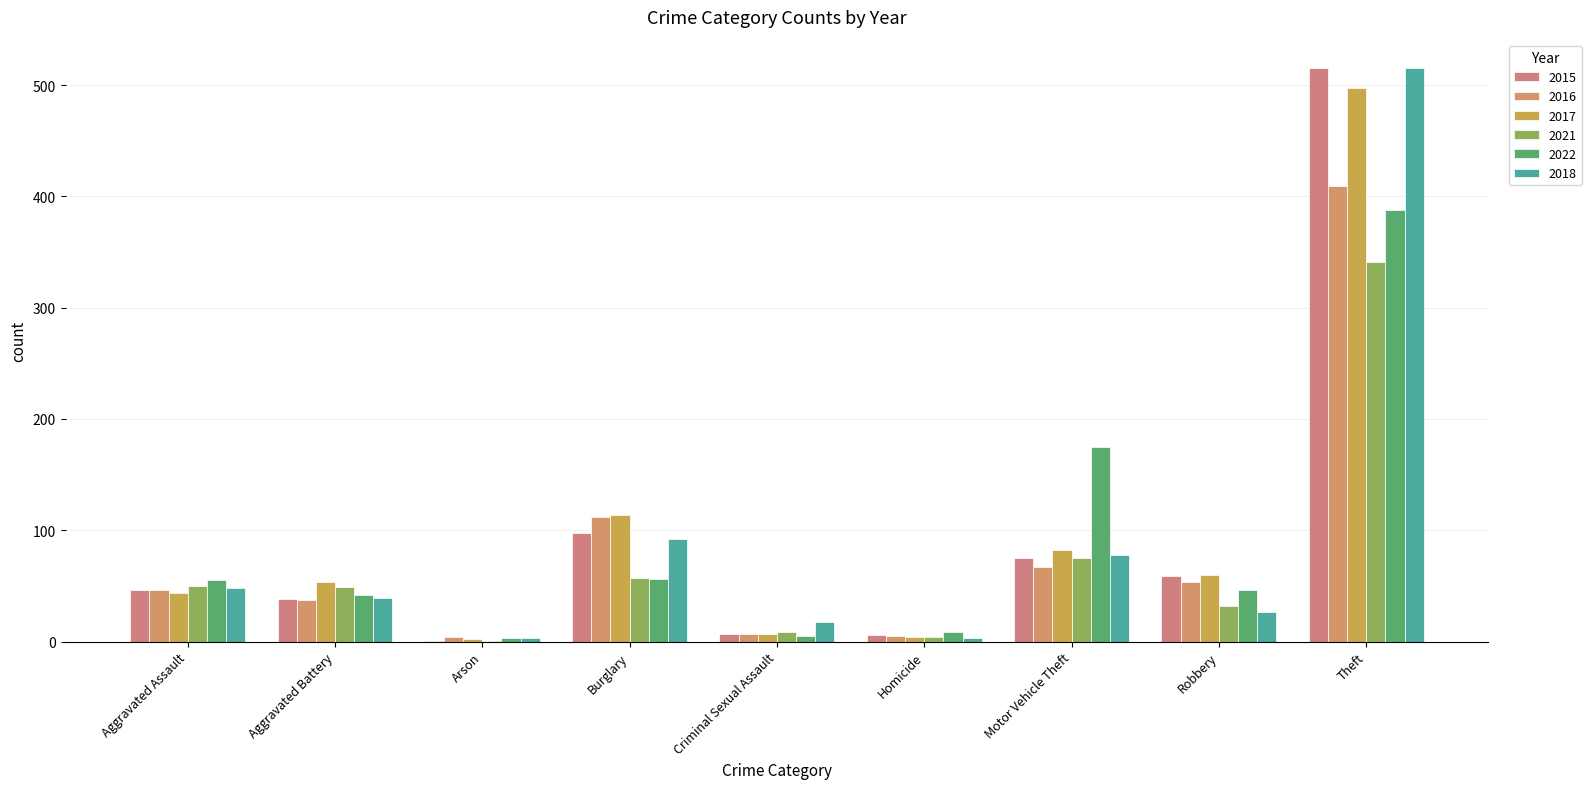

Are the bars horizontal?

No